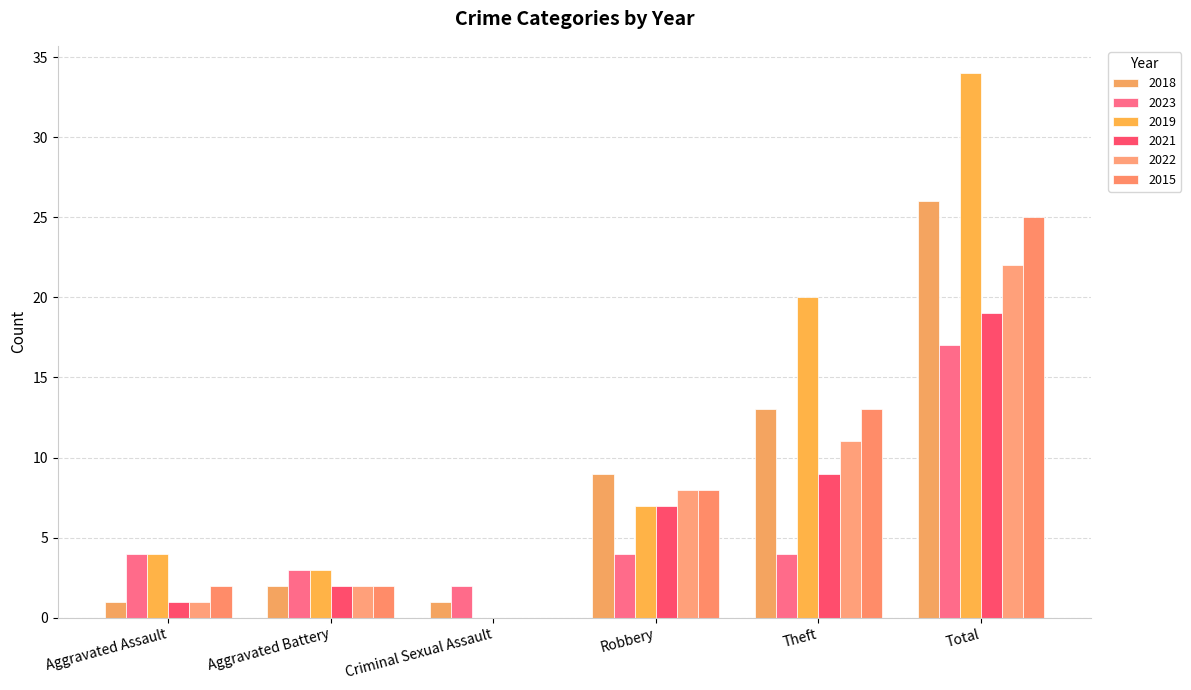

What is the total value across all series at Robbery?

43